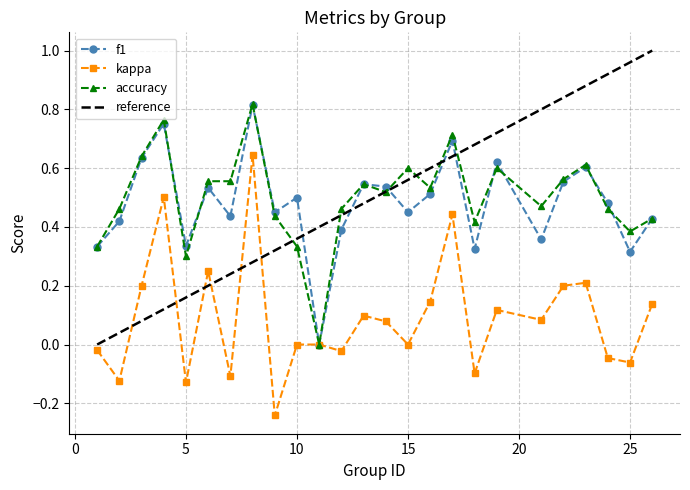

Is the value of f1 at 9 greater than the value of accuracy at 4?

No